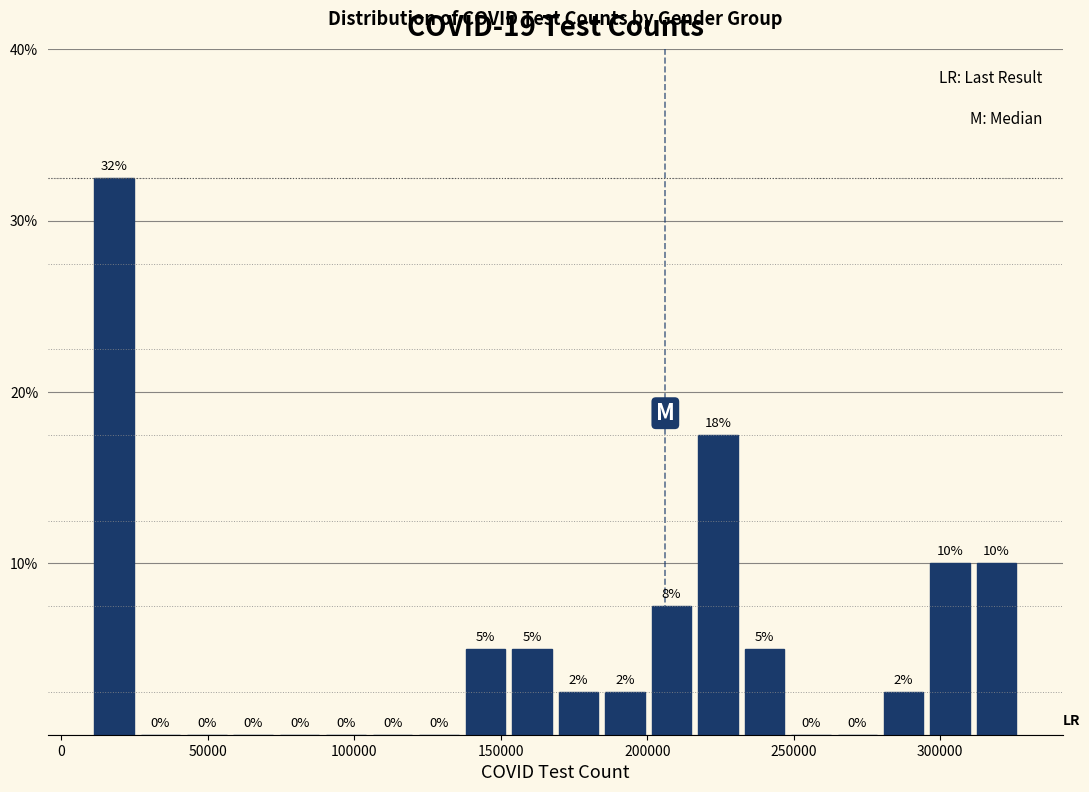

Read against the x-axis, roughly where is the centre of the tallest bar?

20000